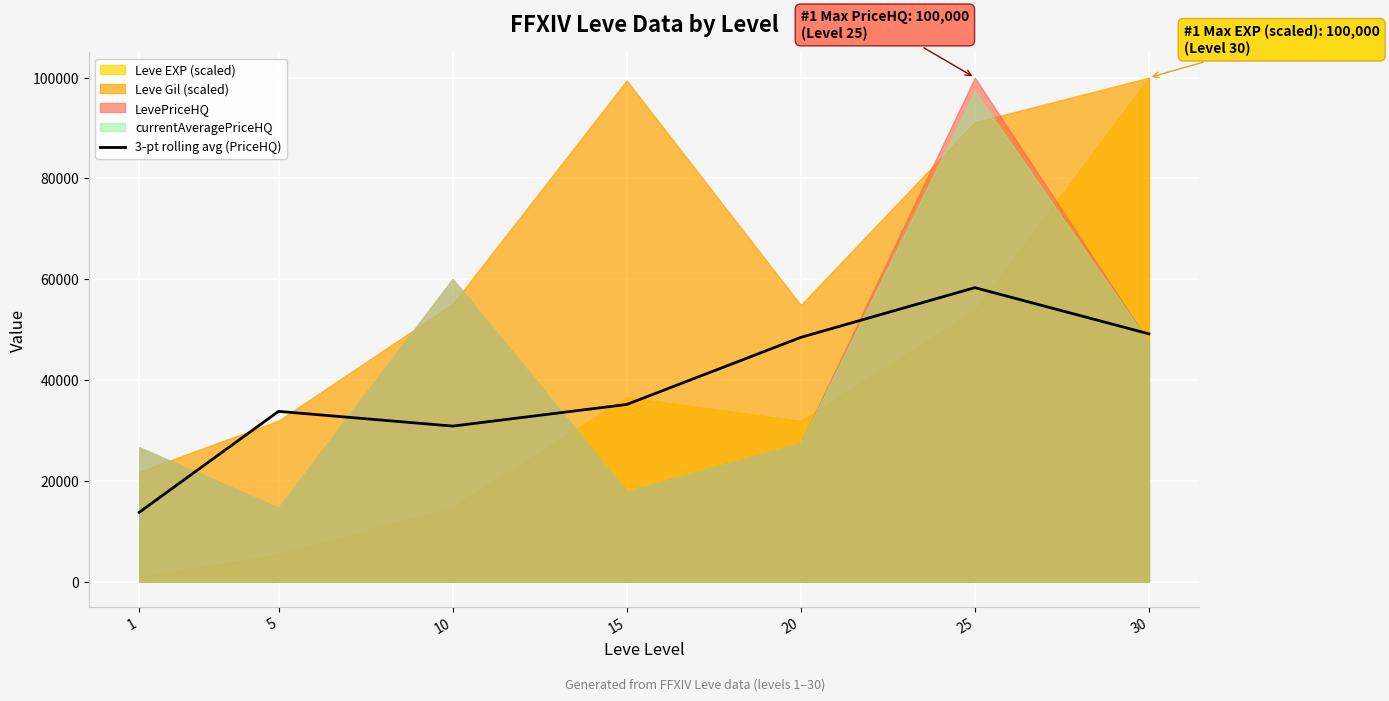

What is the value of the 2nd point from the left?

33786.2